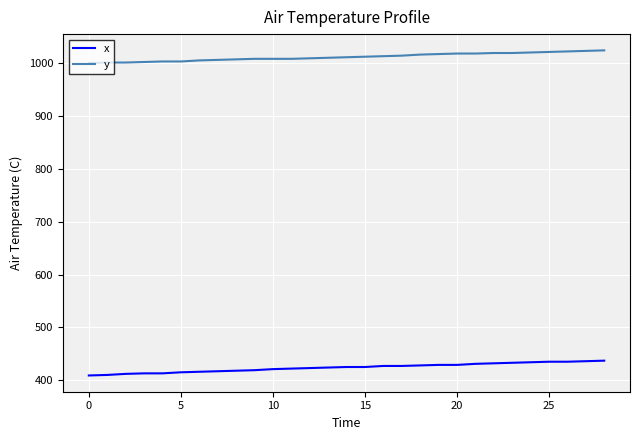

True or false: y and x cross at least once.

False